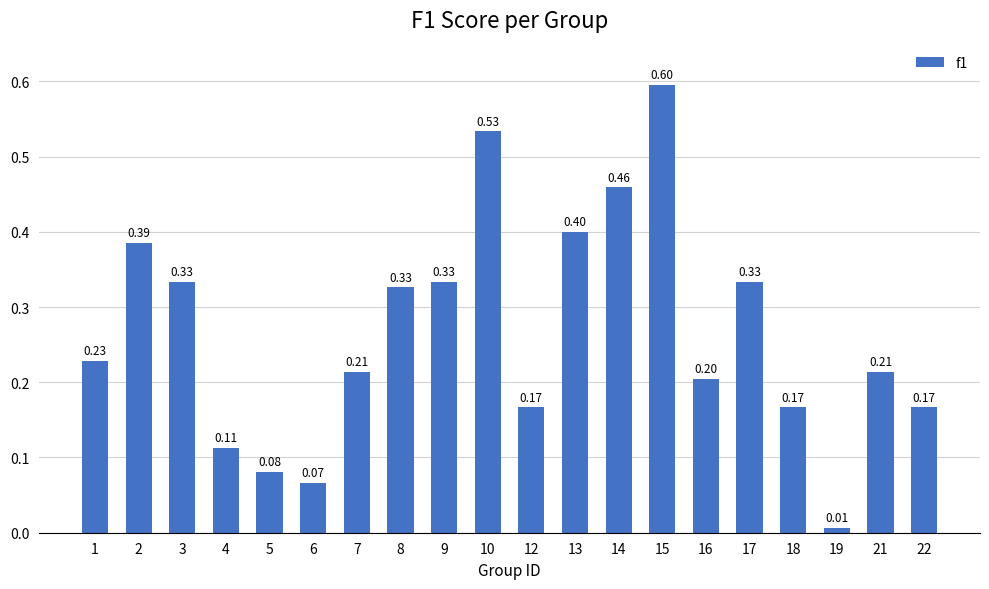

What is the difference between the maximum and minimum values?

0.6